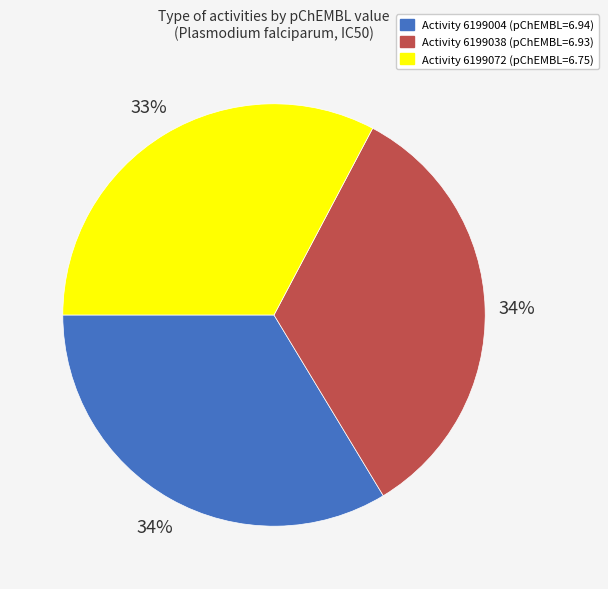

To the nearest percent, what is the average slice percentage?

33%